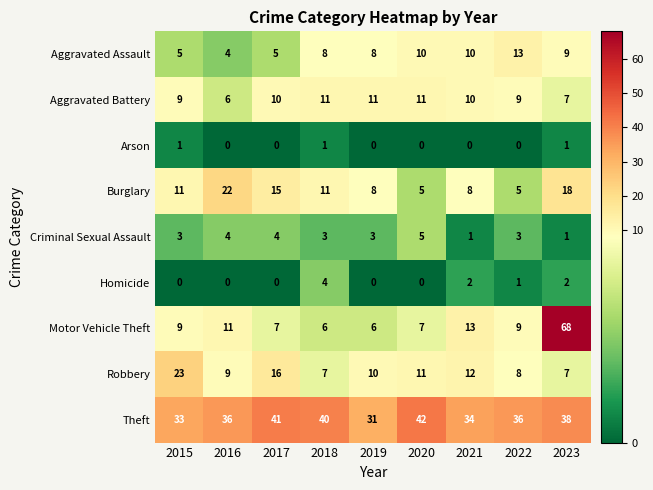

Is it true that Aggravated Assault equals 10 at 2021?

True